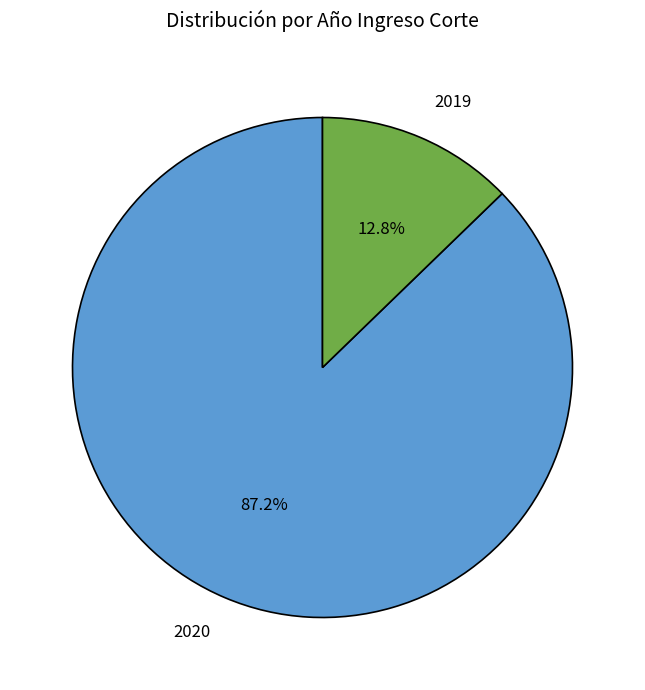

Count the number of slices in the pie.

2